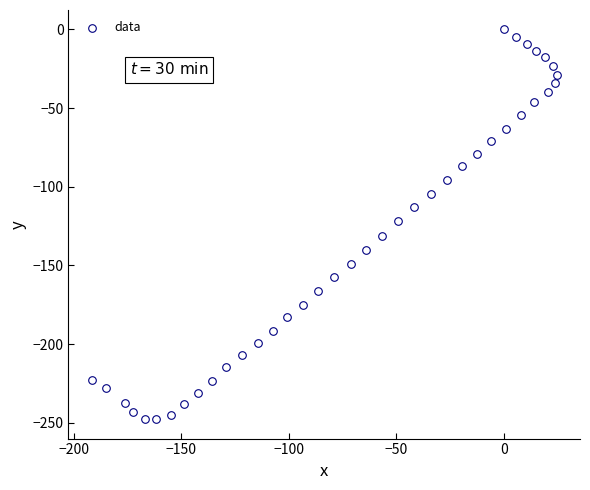

What is the range of Y values (max minus min)?

247.7